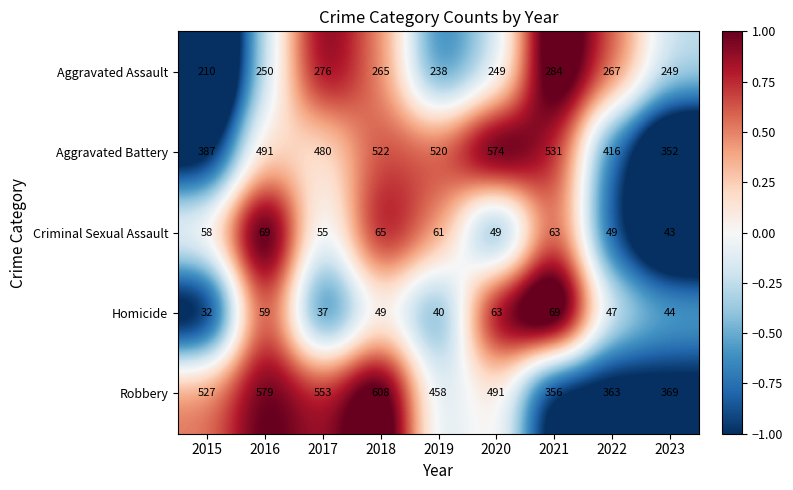

At which category is the sum across all series the highest?

2018